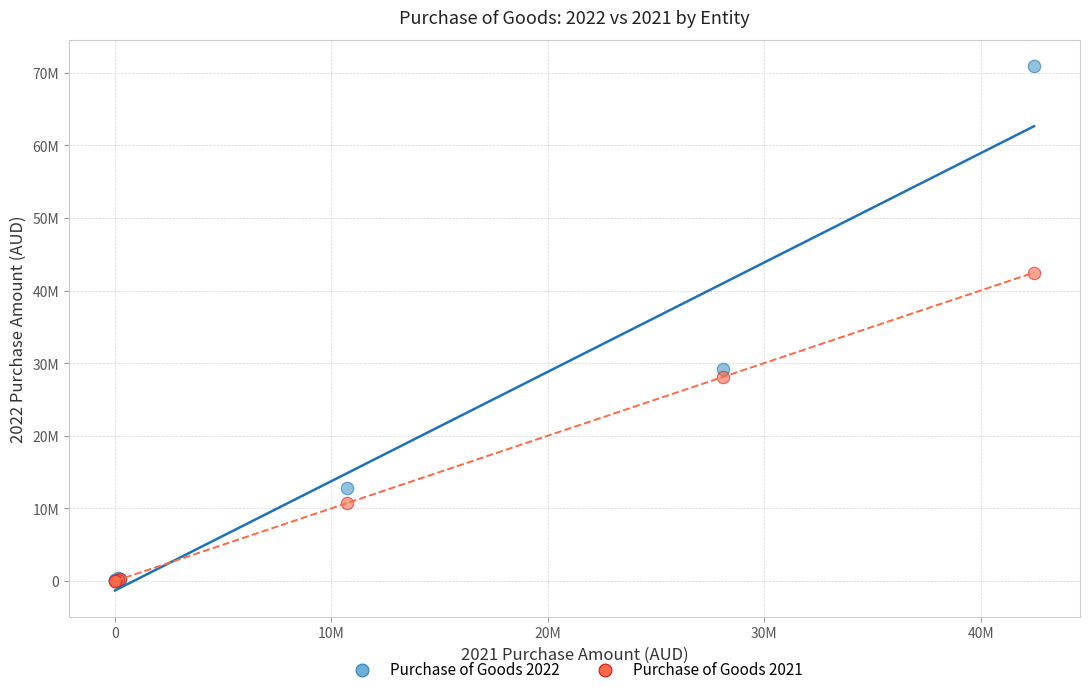

Which series has the largest Y range (max minus min)?

Purchase of Goods 2022